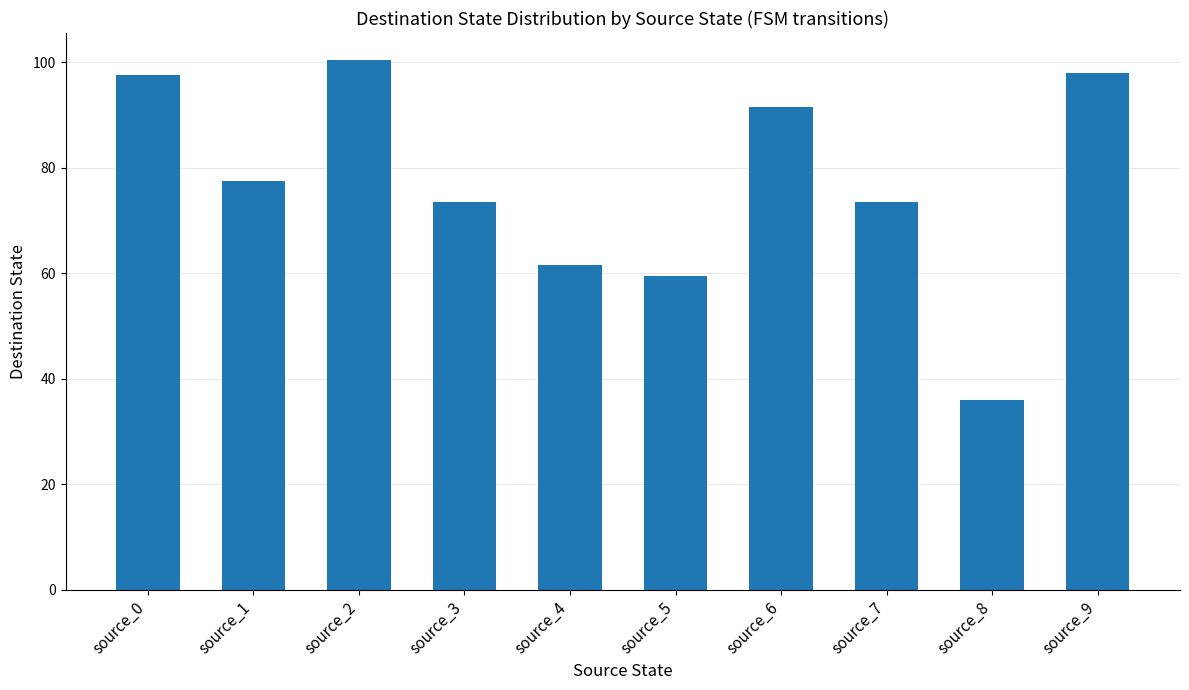

The value at source_2 is 100.5. True or false?

True